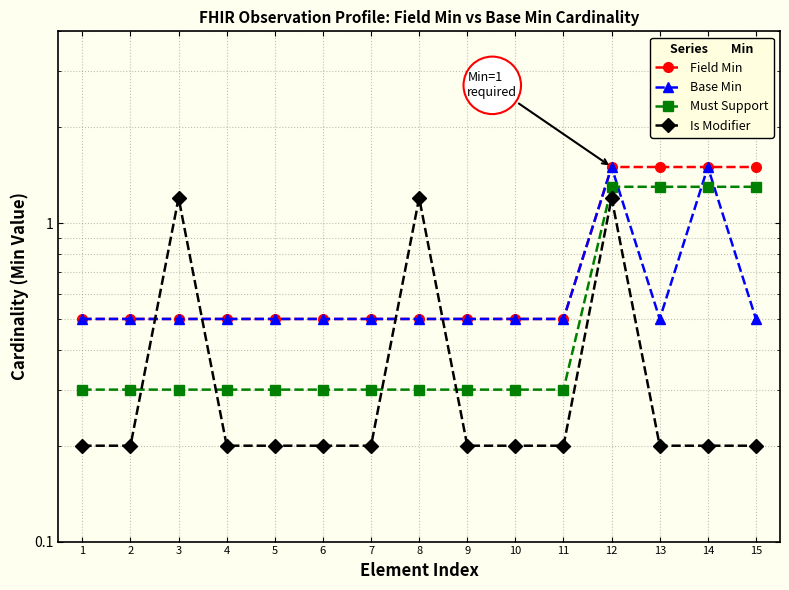

True or false: Field Min and Must Support cross at least once.

False